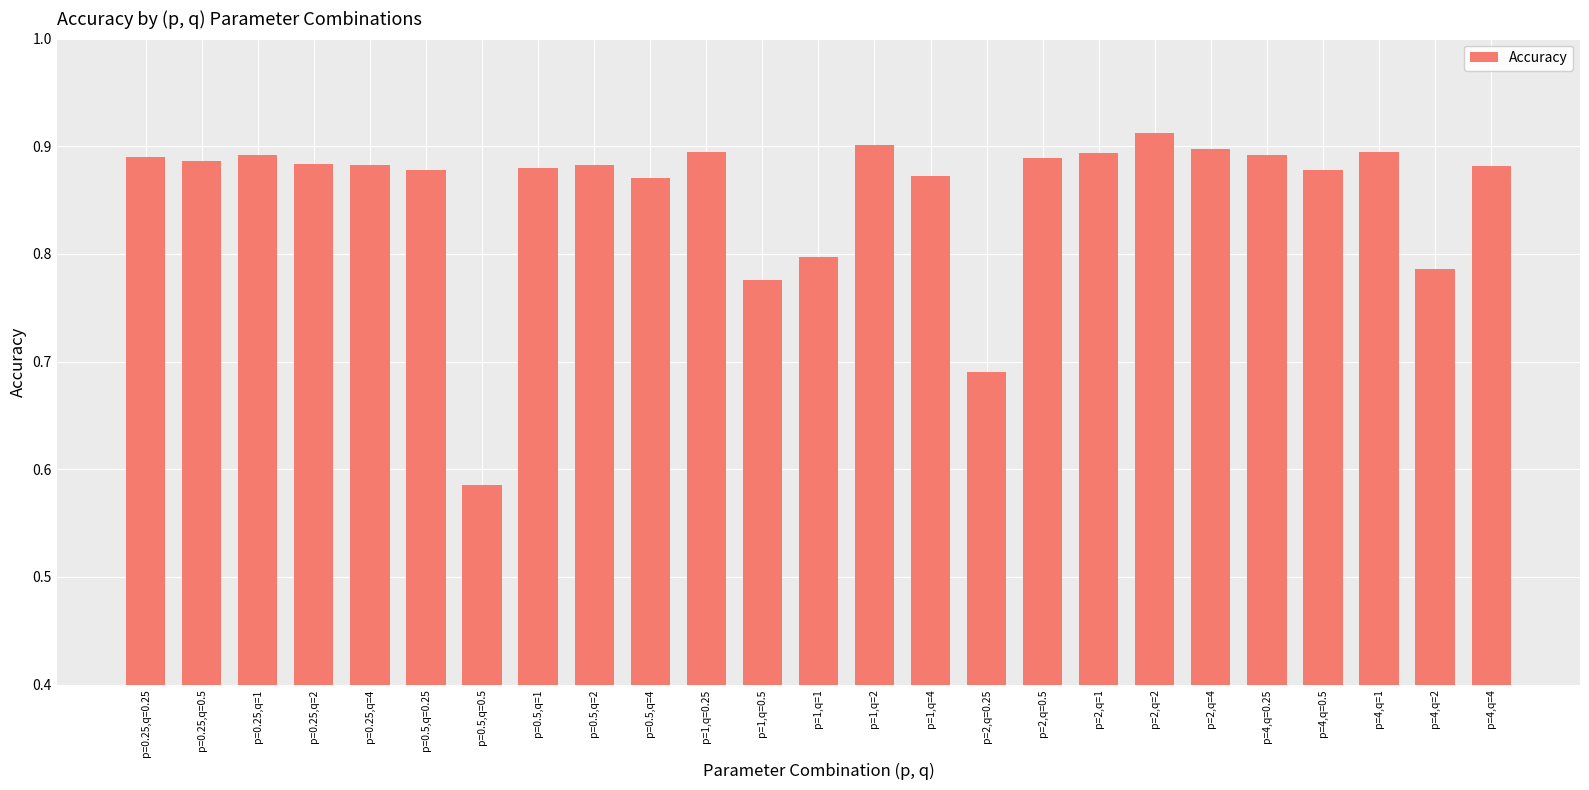

What is the label of the 7th bar from the right?

p=2,q=2